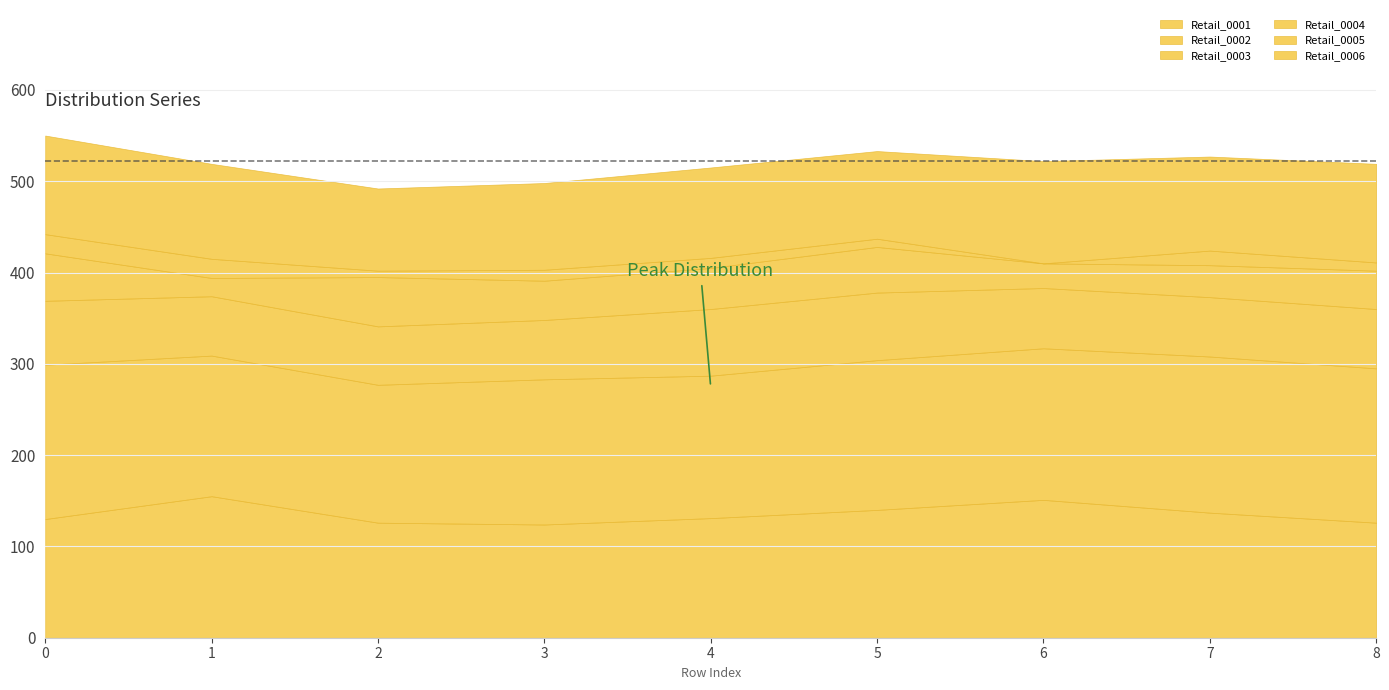

At how many categories does at least one series exceed 92?

9